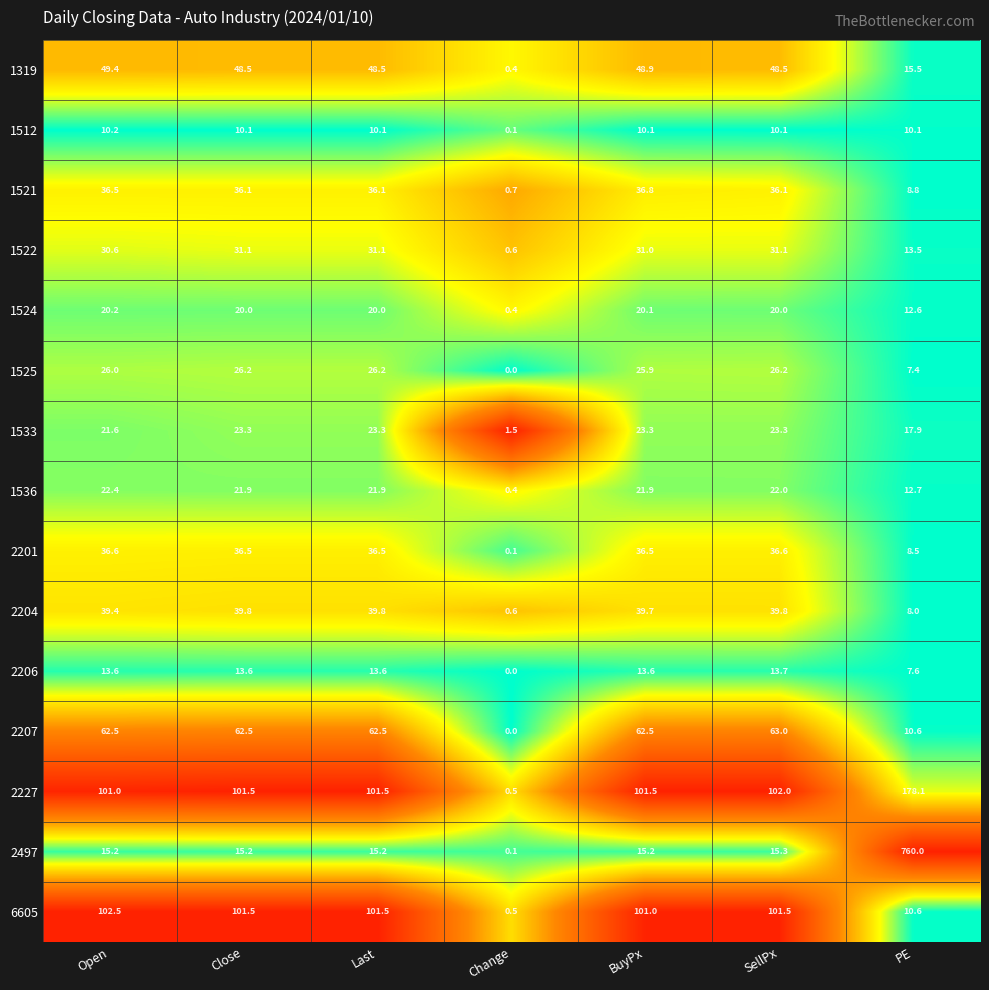

The 1525 series shows 11.6 at PE. True or false?

False